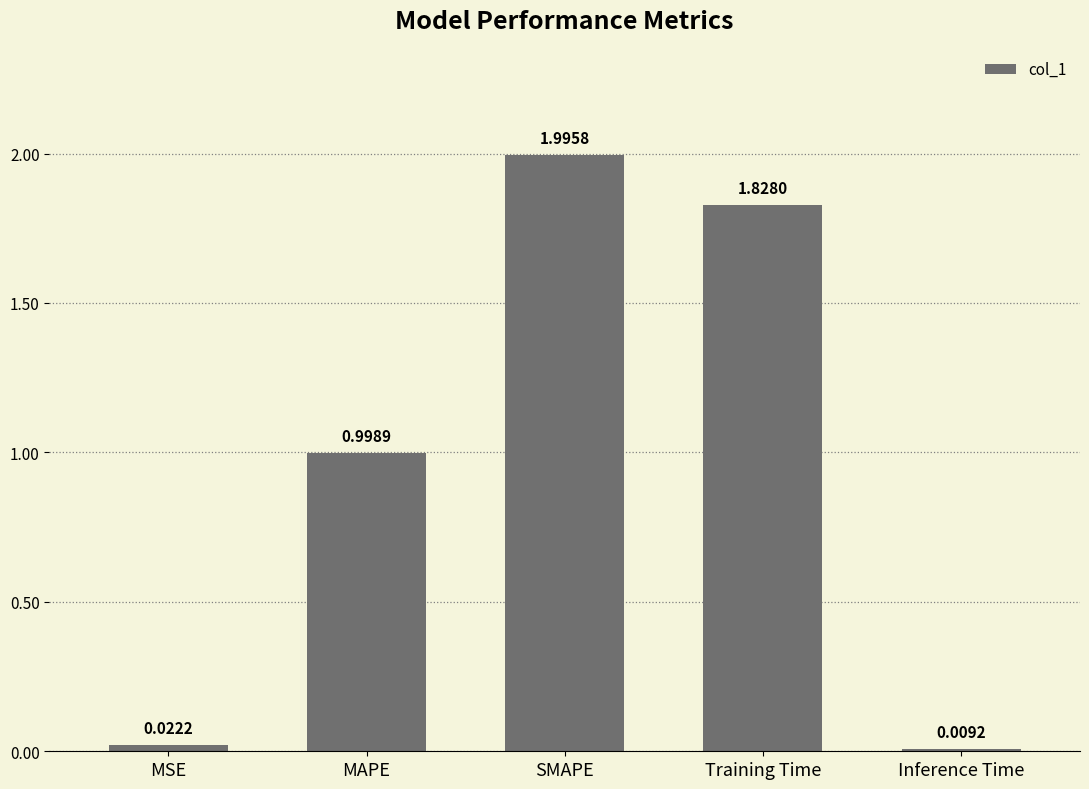

What is the difference between the values at MSE and SMAPE?

2.0